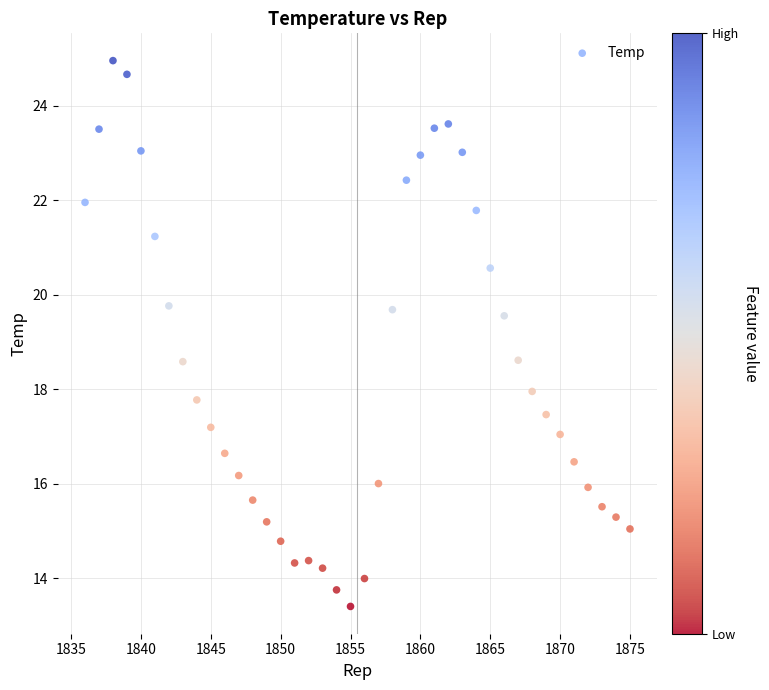

What is the range of X values (max minus min)?

39.0